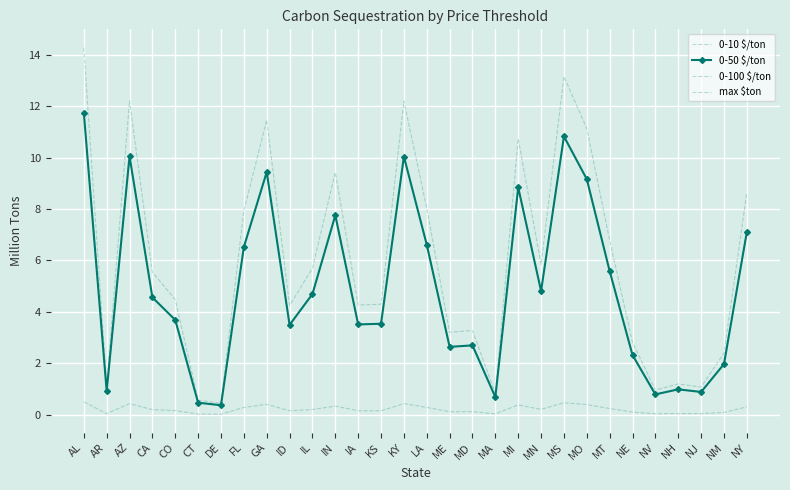

The 0-50 $/ton series shows 2.6 at LA. True or false?

False